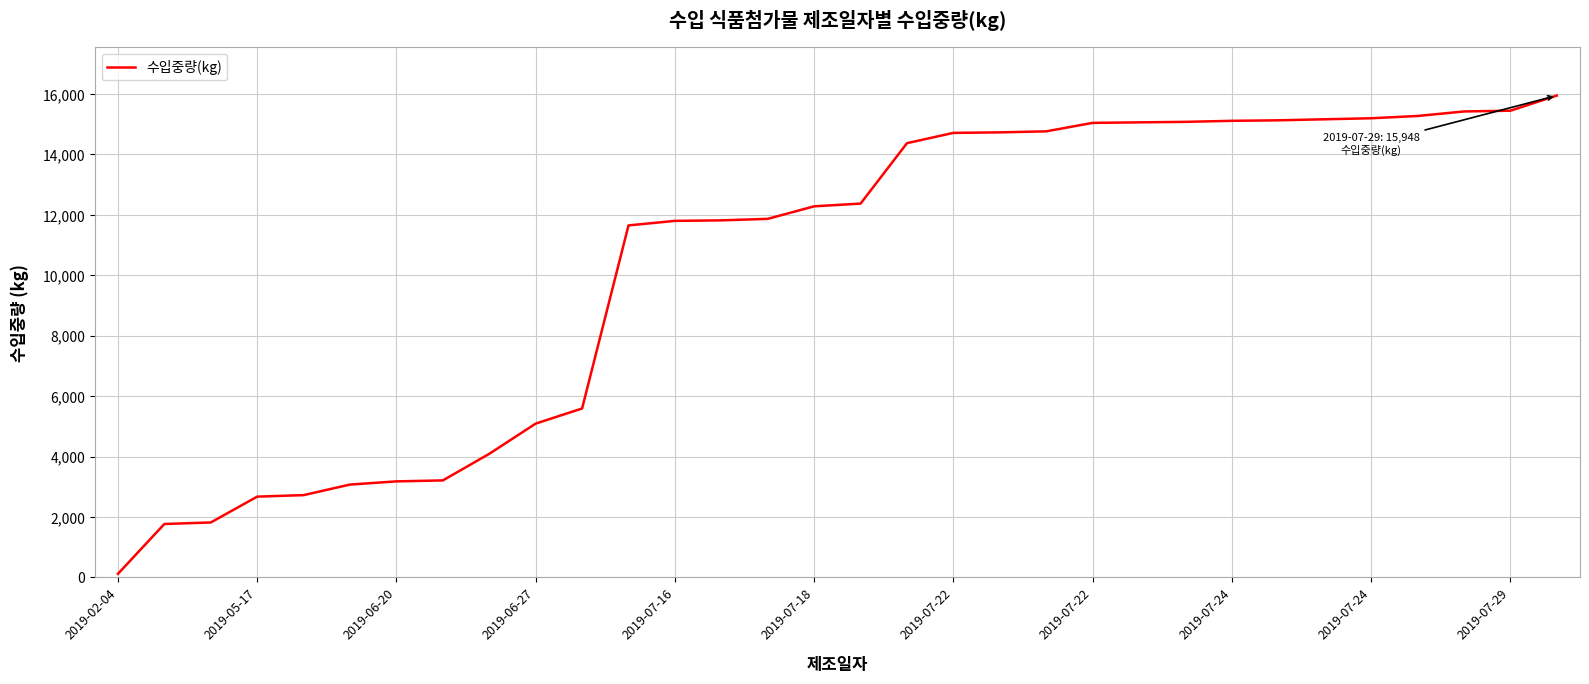

What is the difference between the maximum and minimum values?

15827